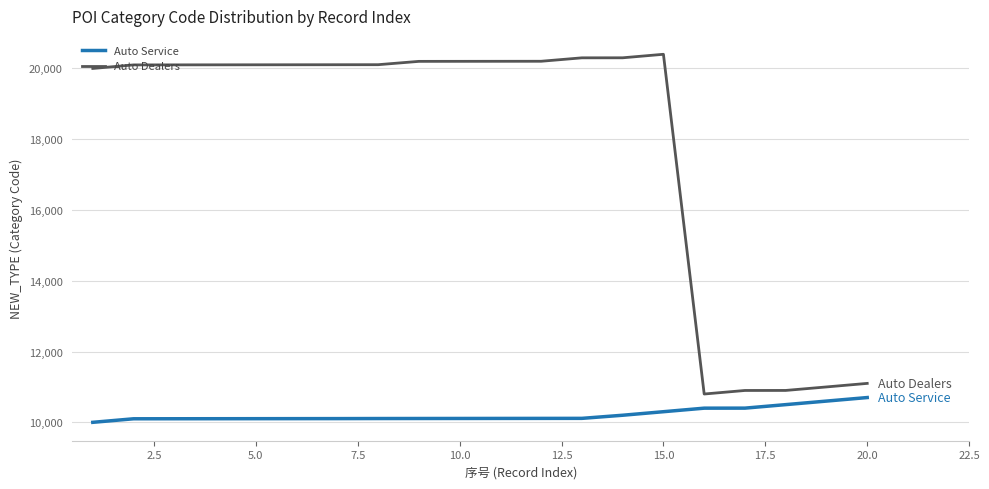

True or false: Auto Service and Auto Dealers cross at least once.

False